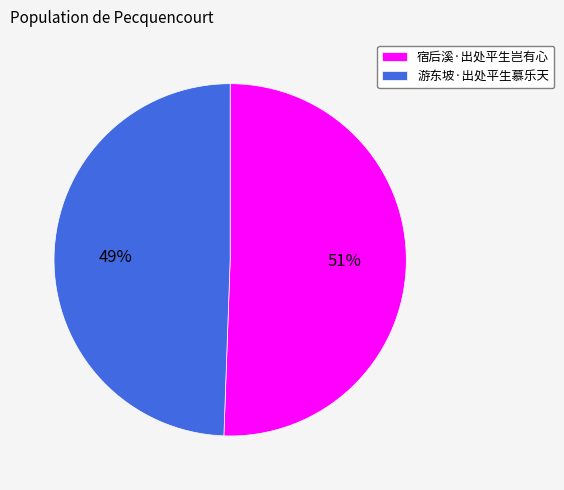

How many slices are in this pie chart?

2